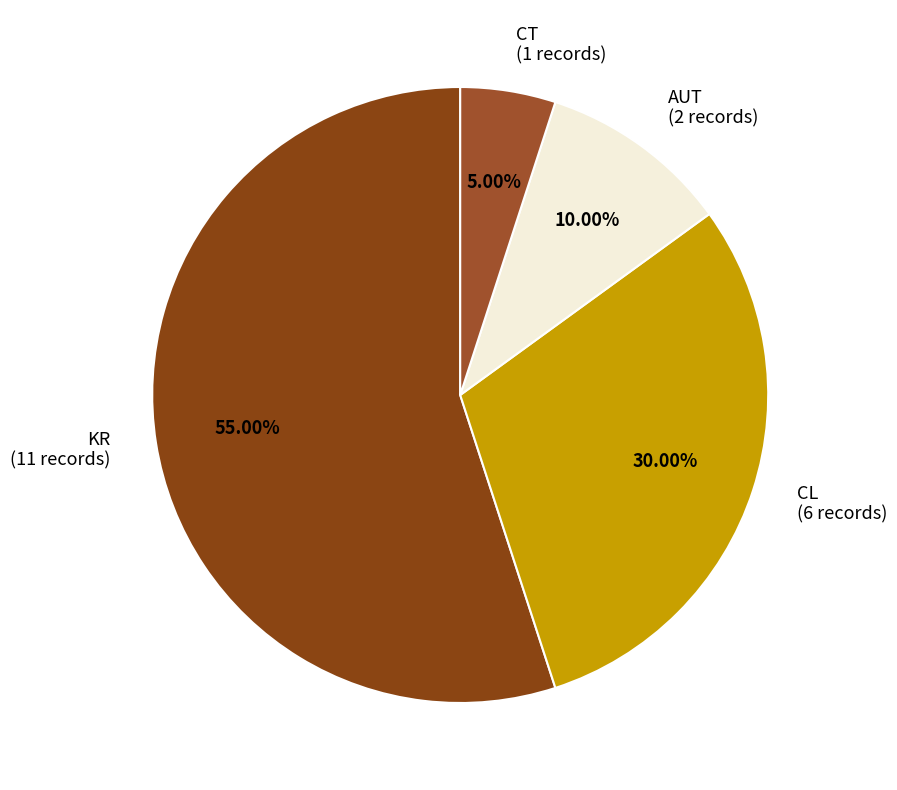

Is the sum of KR and AUT greater than half?

Yes